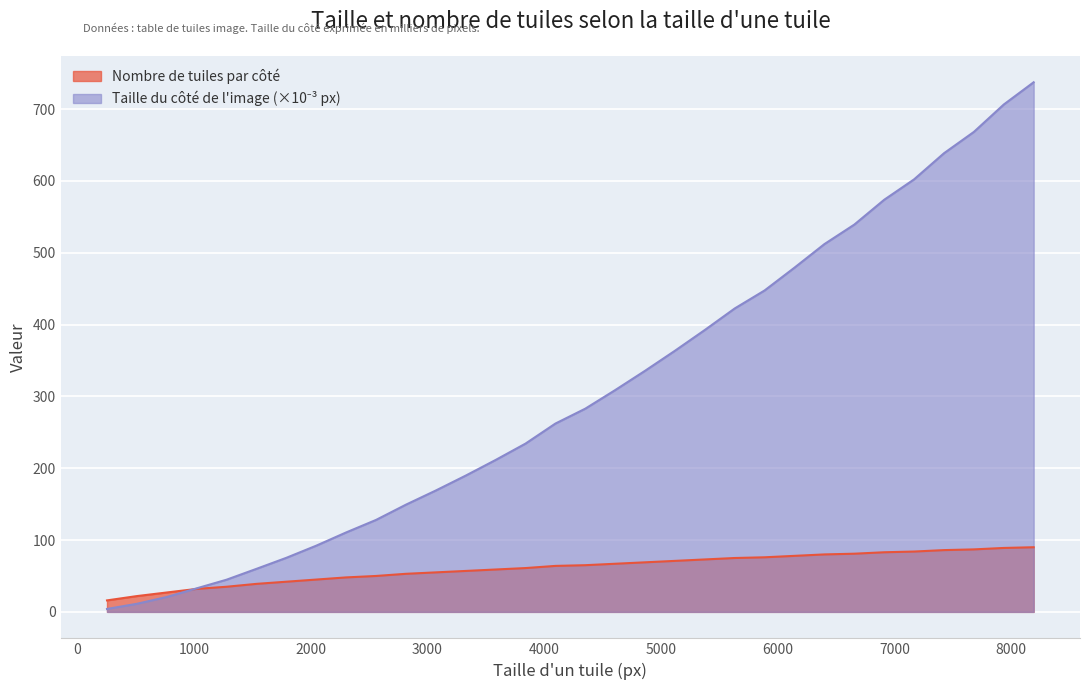

What is the minimum value shown in the chart?

4.1